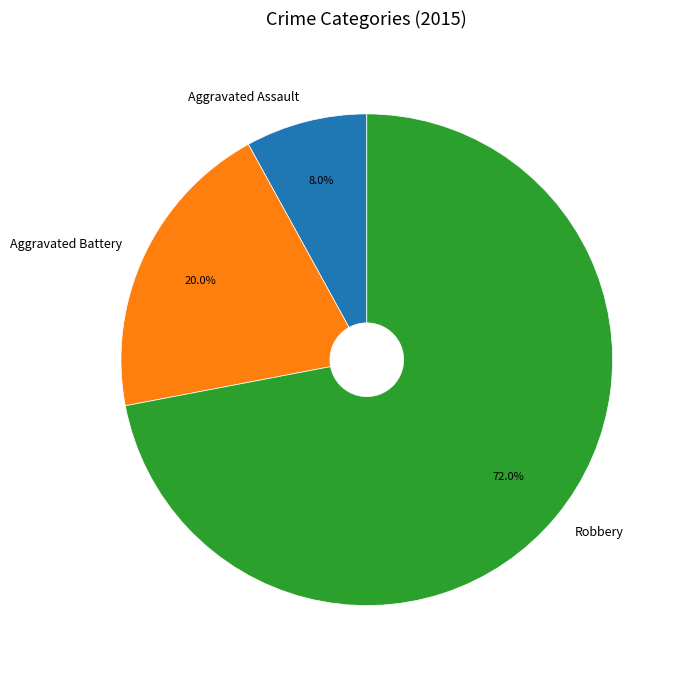

Which slice is the smallest?

Aggravated Assault